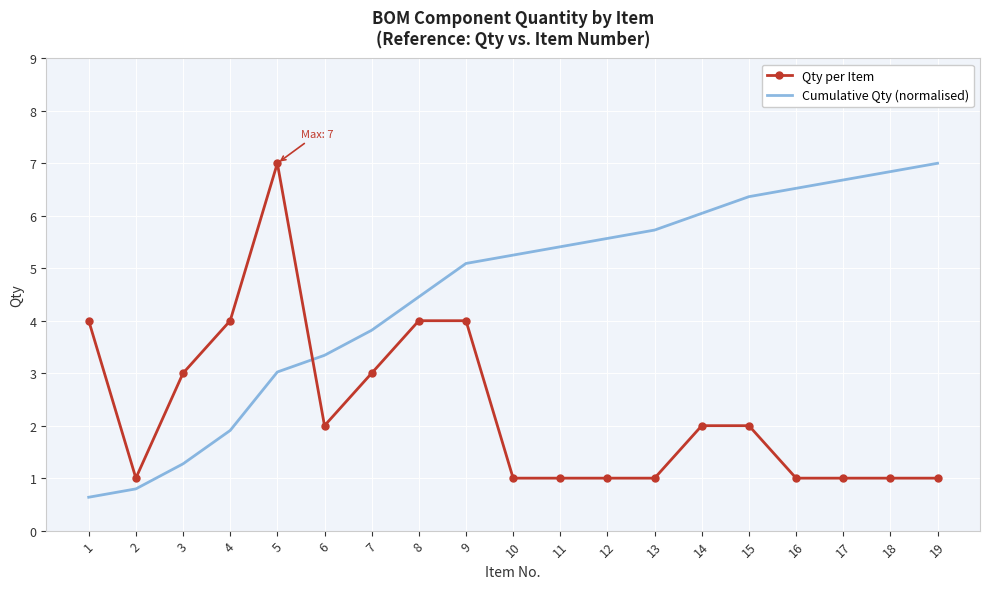

Is it true that Cumulative Qty (normalised) equals 6.7 at 17?

True